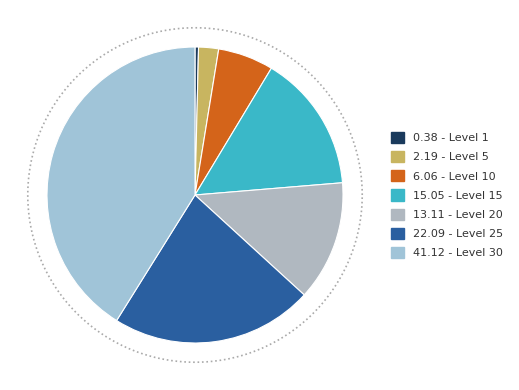

Between Level 25 and Level 20, which is larger?

Level 25